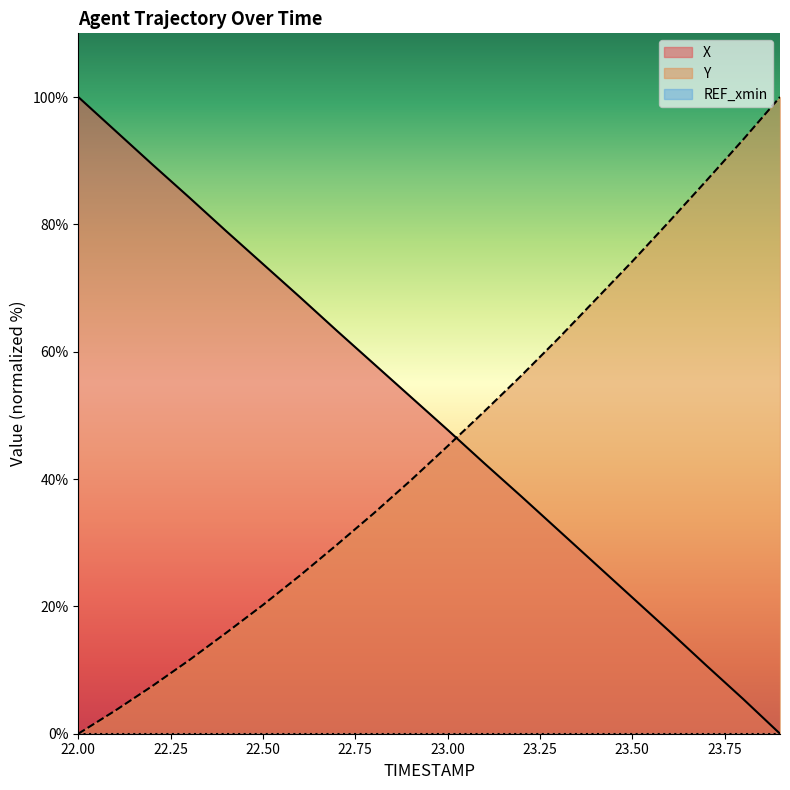

How many lines are shown in the chart?

3